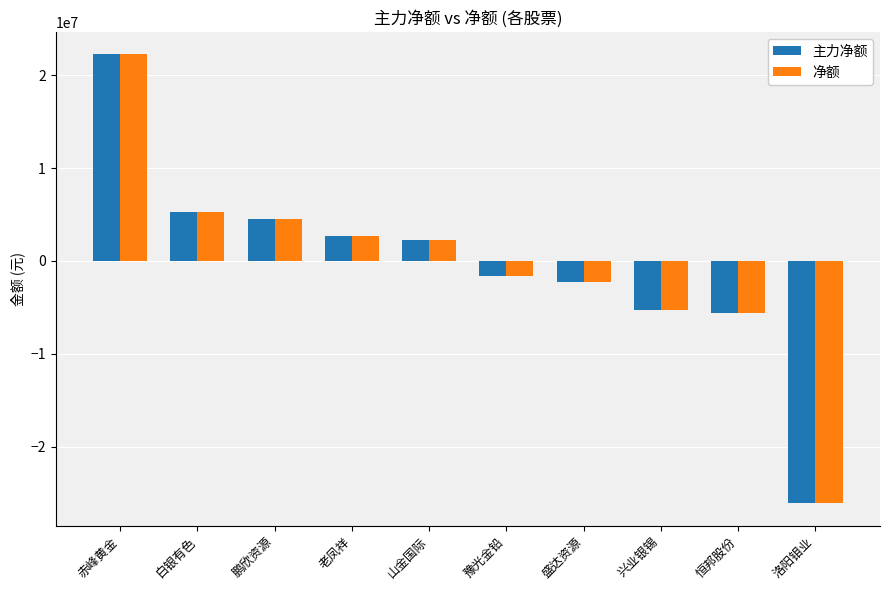

What is the average value of the 主力净额 series?

-400446